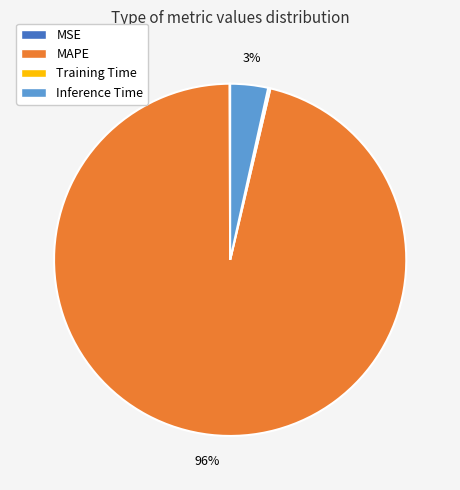

To the nearest percent, what is the average slice percentage?

25%